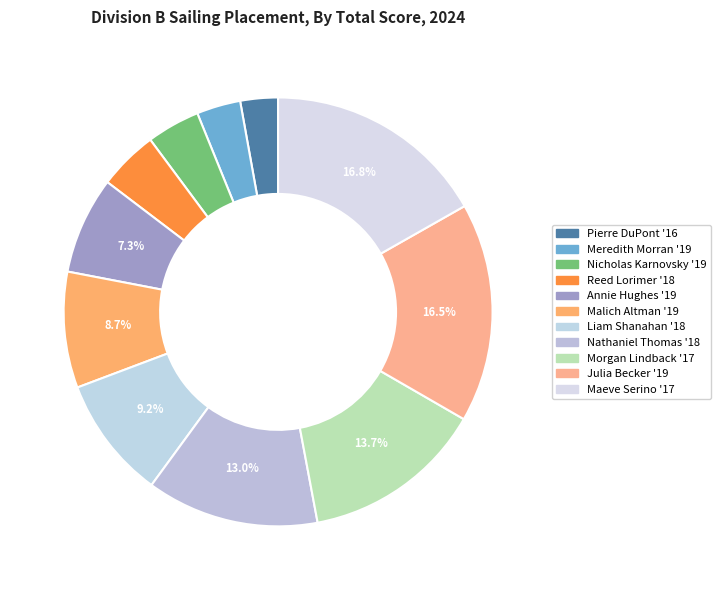

Count the number of slices in the pie.

11